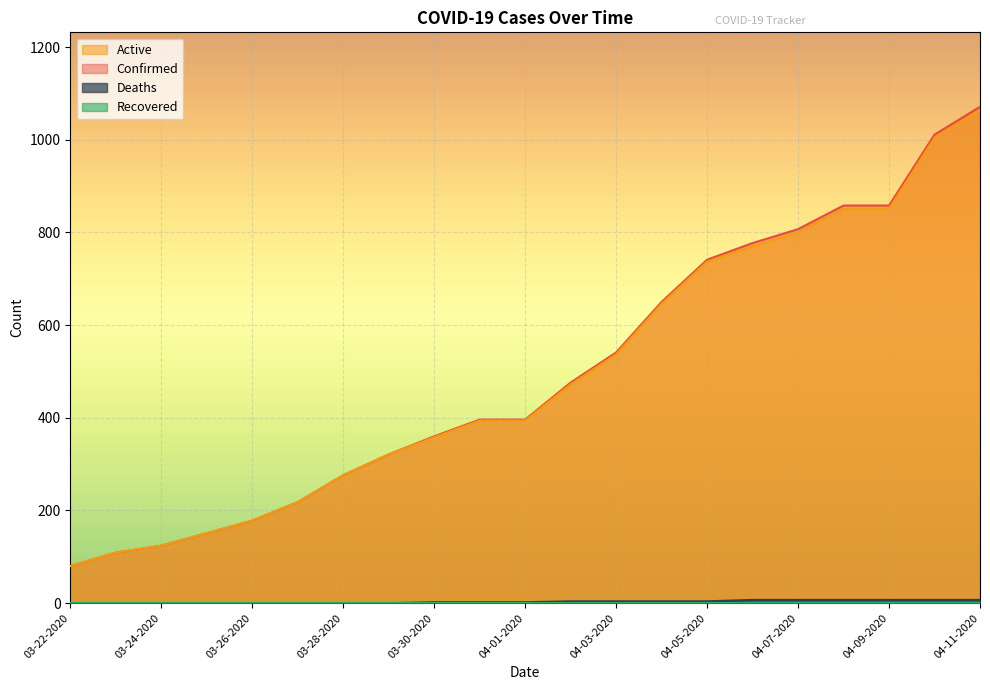

How many lines are shown in the chart?

4